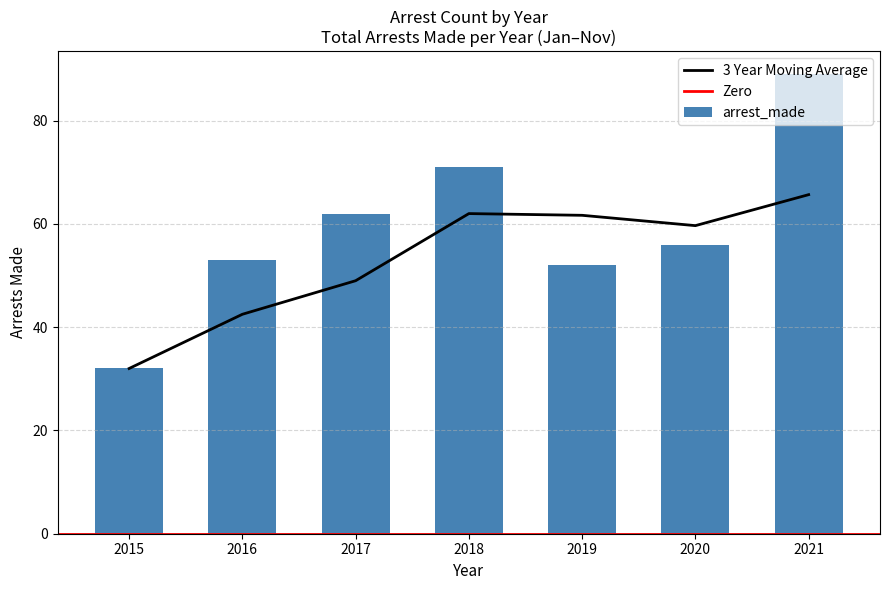

How many bars are there in total?

7